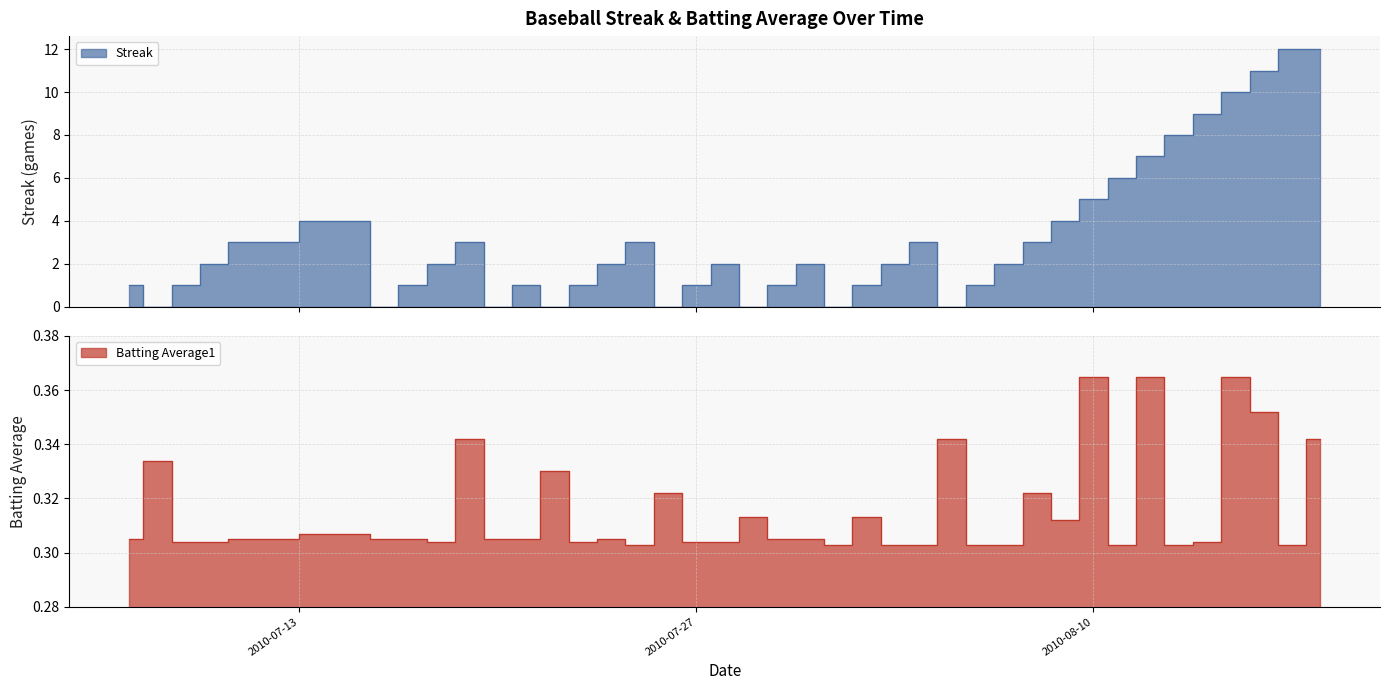

Rank the categories by Streak value from highest to lowest.

2010-08-17, 2010-08-18, 2010-08-16, 2010-08-15, 2010-08-14, 2010-08-13, 2010-08-12, 2010-08-11, 2010-08-10, 2010-07-15, 2010-08-09, 2010-07-11, 2010-07-19, 2010-07-25, 2010-08-04, 2010-08-08, 2010-07-10, 2010-07-18, 2010-07-24, 2010-07-28, 2010-07-31, 2010-08-03, 2010-08-07, 2010-07-07, 2010-07-09, 2010-07-17, 2010-07-21, 2010-07-23, 2010-07-27, 2010-07-30, 2010-08-02, 2010-08-06, 2010-07-08, 2010-07-16, 2010-07-20, 2010-07-22, 2010-07-26, 2010-07-29, 2010-08-01, 2010-08-05